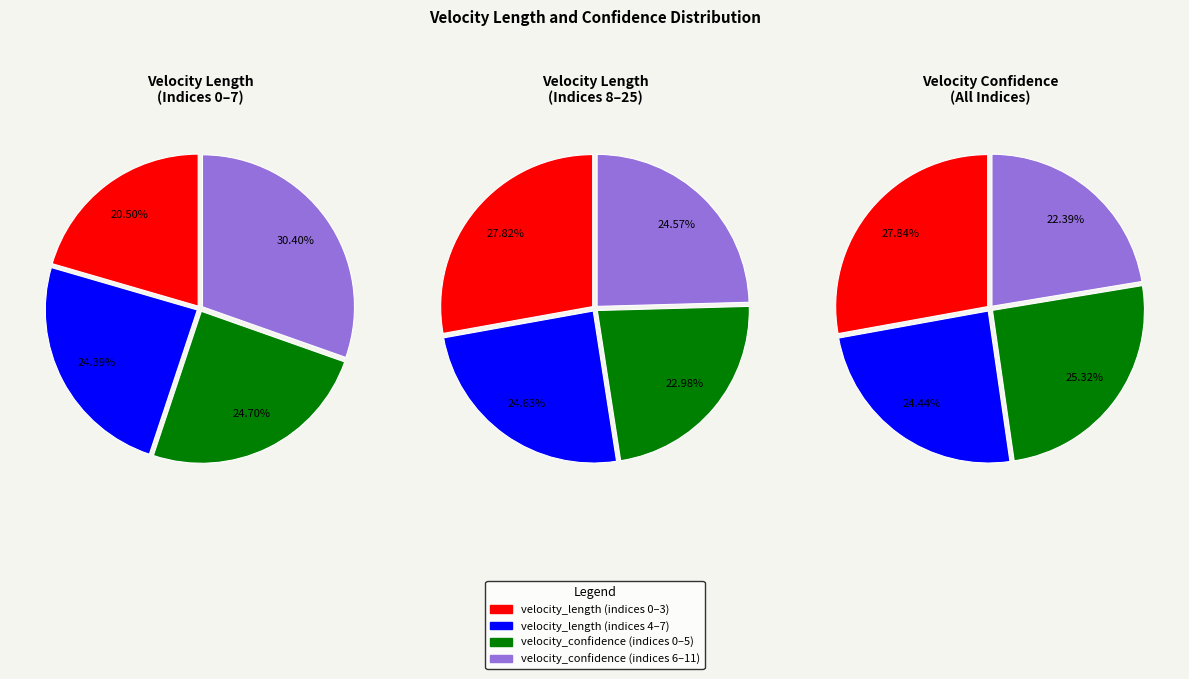

How much of the chart is everything except 2?

91.9%